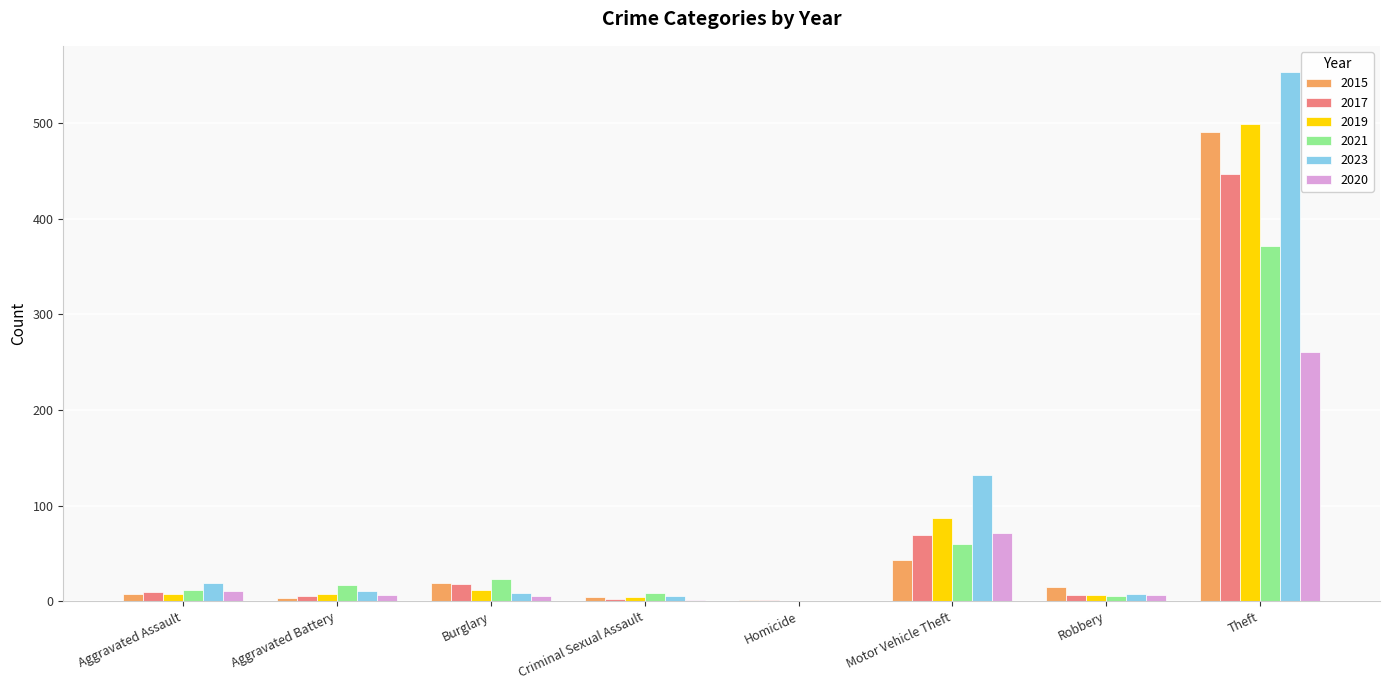

Which series changed the most between Homicide and Motor Vehicle Theft?

2023